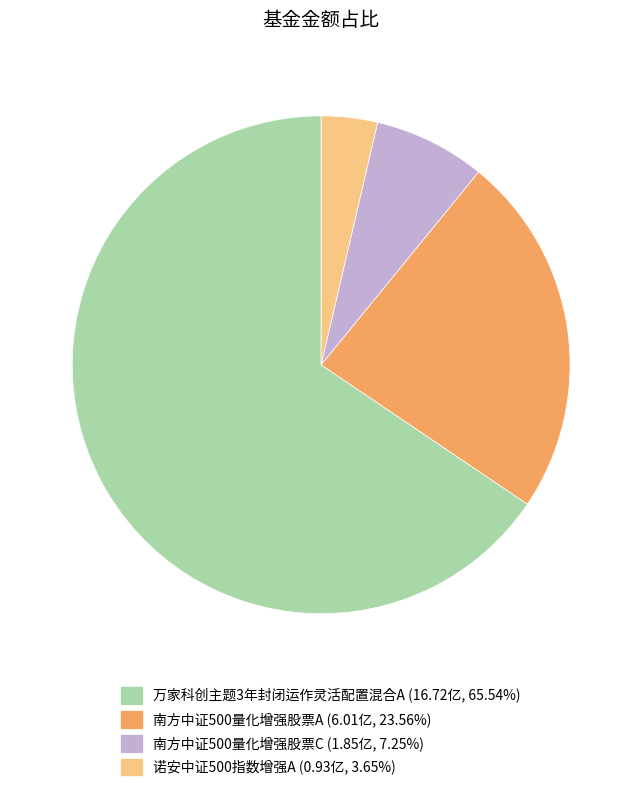

Does any single category account for the majority?

Yes